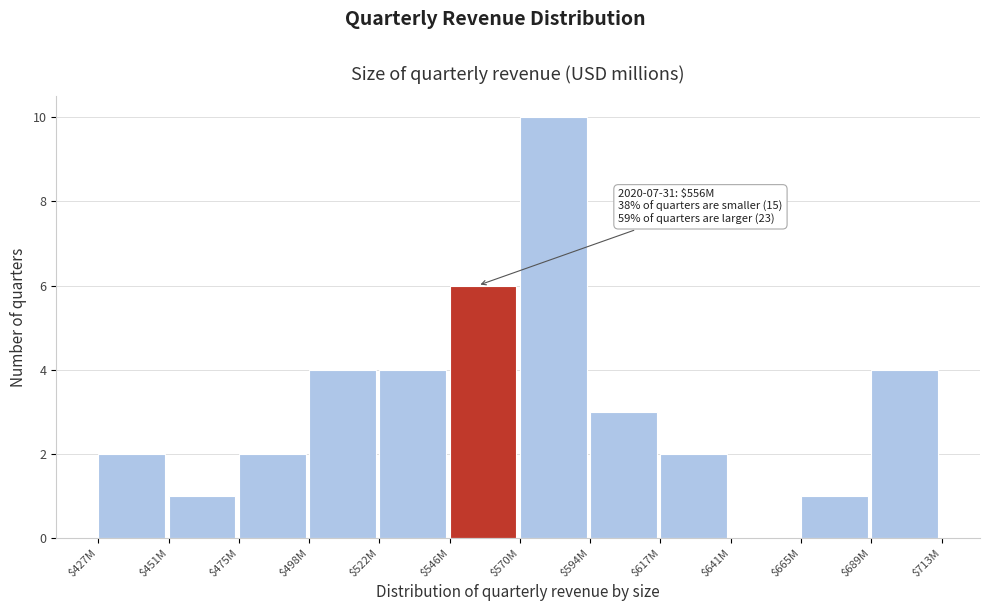

Which category has the highest value across all series?

$570M